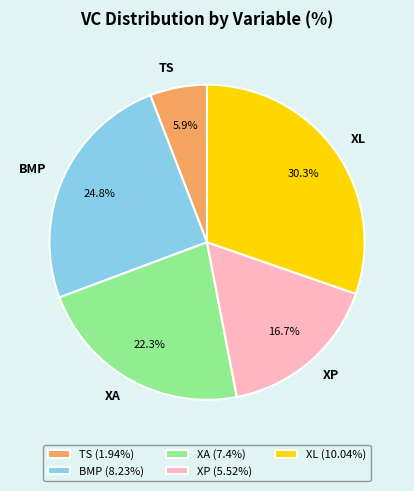

Which has a higher value, XL or BMP?

XL